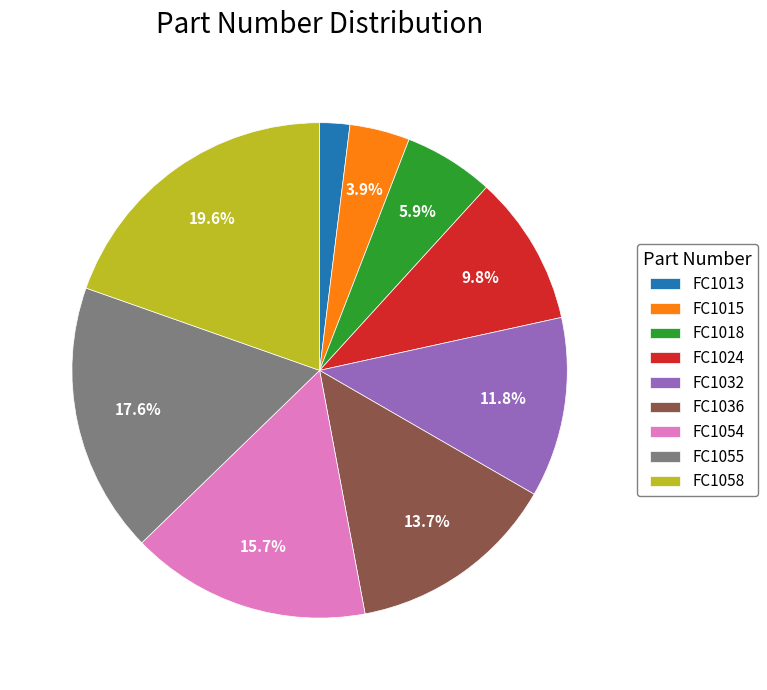

To the nearest percent, what is the difference between the largest and smallest slice percentages?

18%